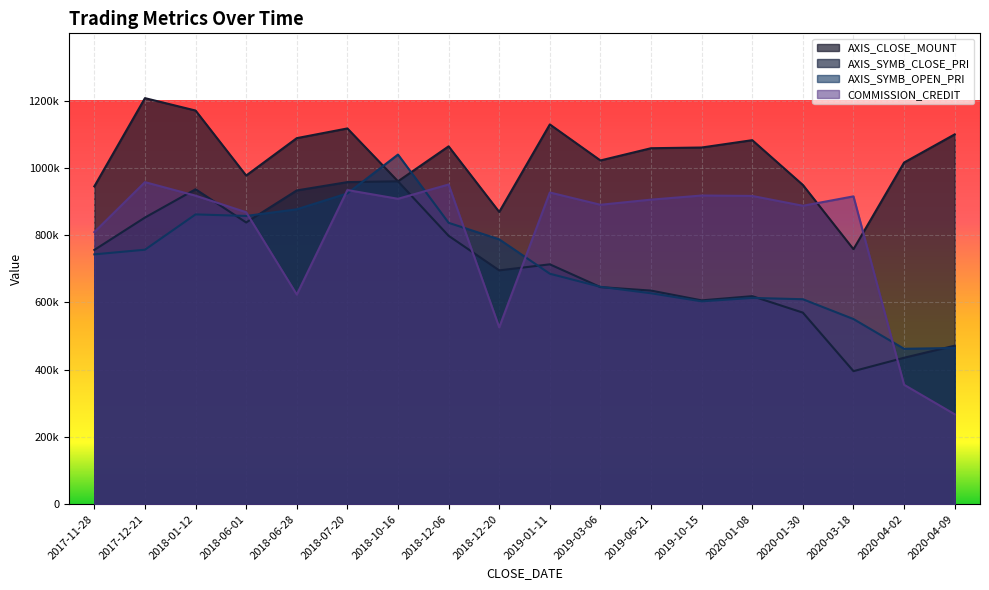

The value of AXIS_SYMB_OPEN_PRI at 2019-01-11 is 685200.0. True or false?

True